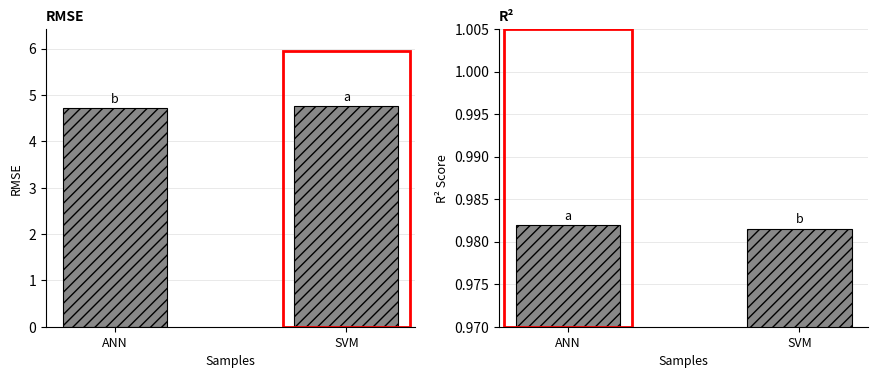

The RMSE series shows 4.7 at ANN. True or false?

True